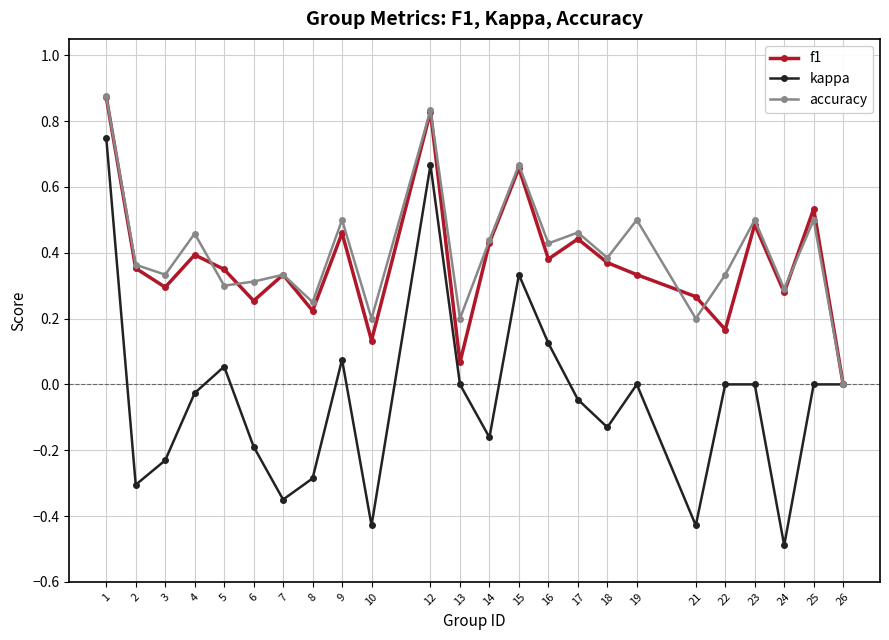

At 21, list the series in order from smallest to largest.

kappa, accuracy, f1